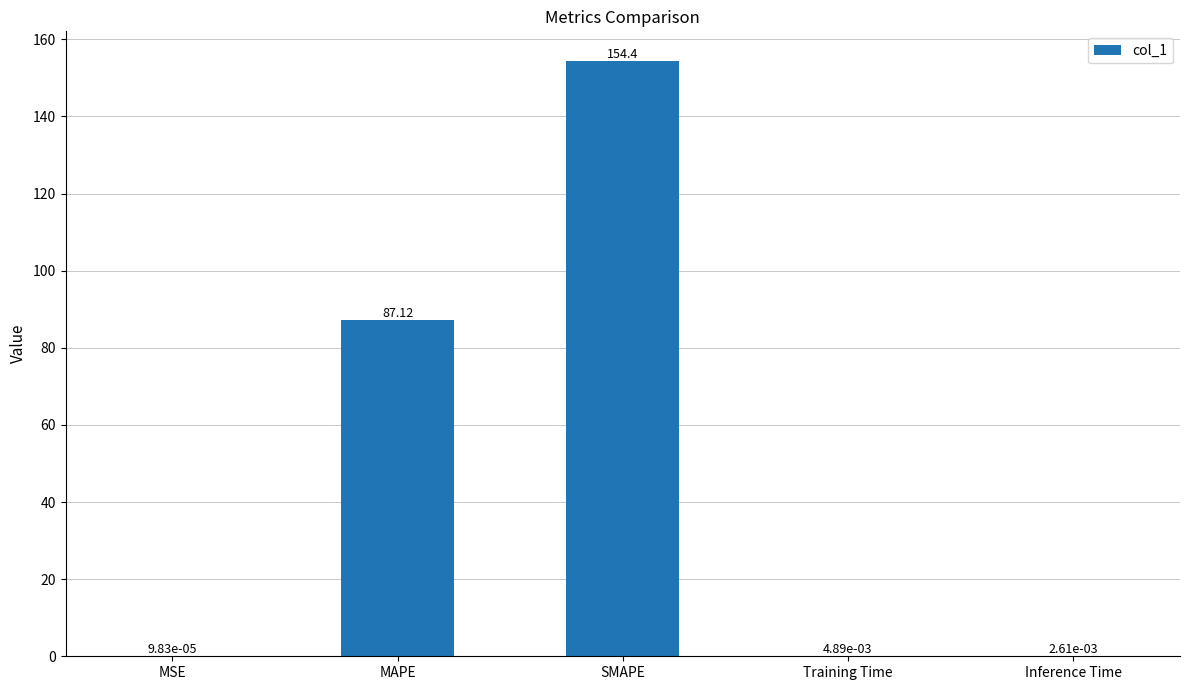

What is the change in value from SMAPE to Inference Time?

-154.4